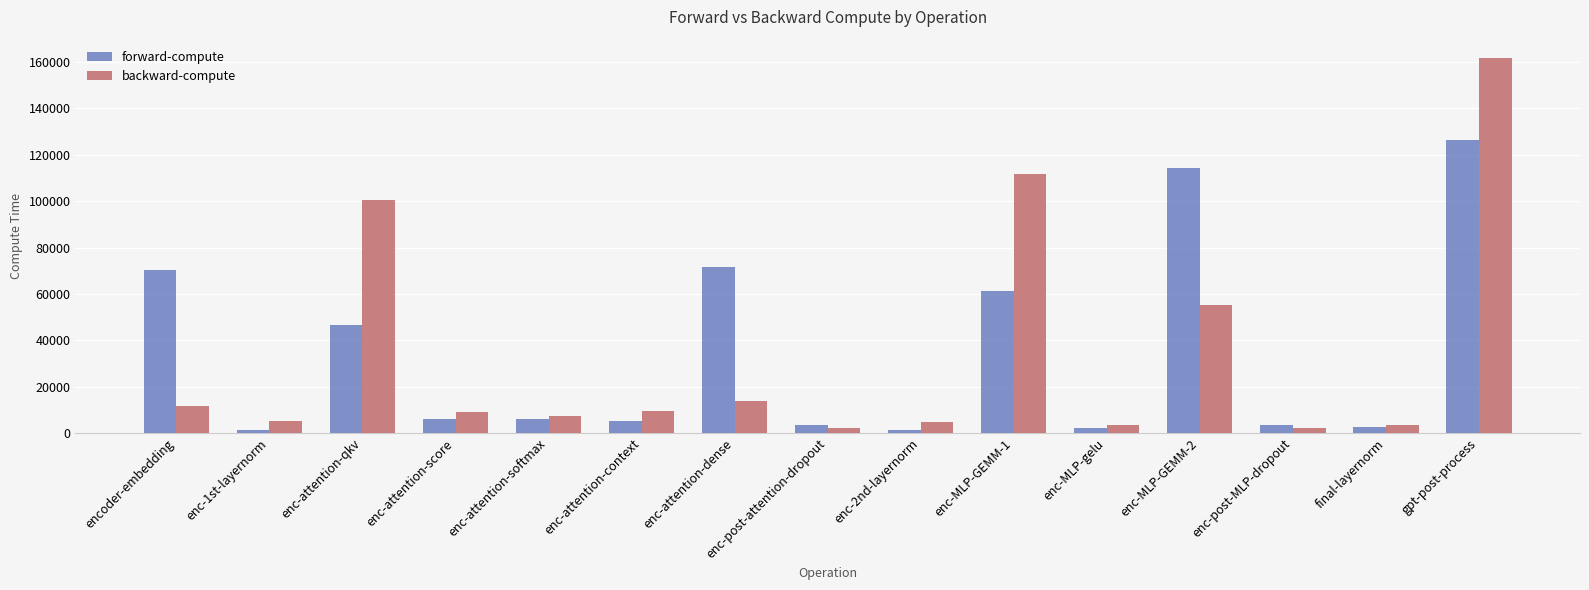

Rank the series by their maximum value, from highest to lowest.

backward-compute, forward-compute